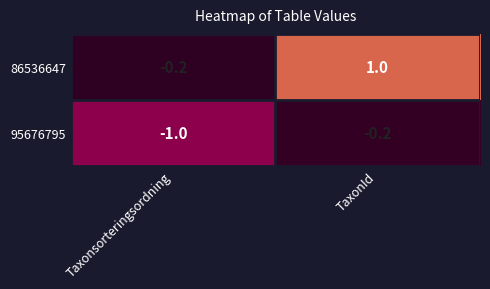

Between Taxonsorteringsordning and TaxonId, which series saw the biggest shift?

86536647